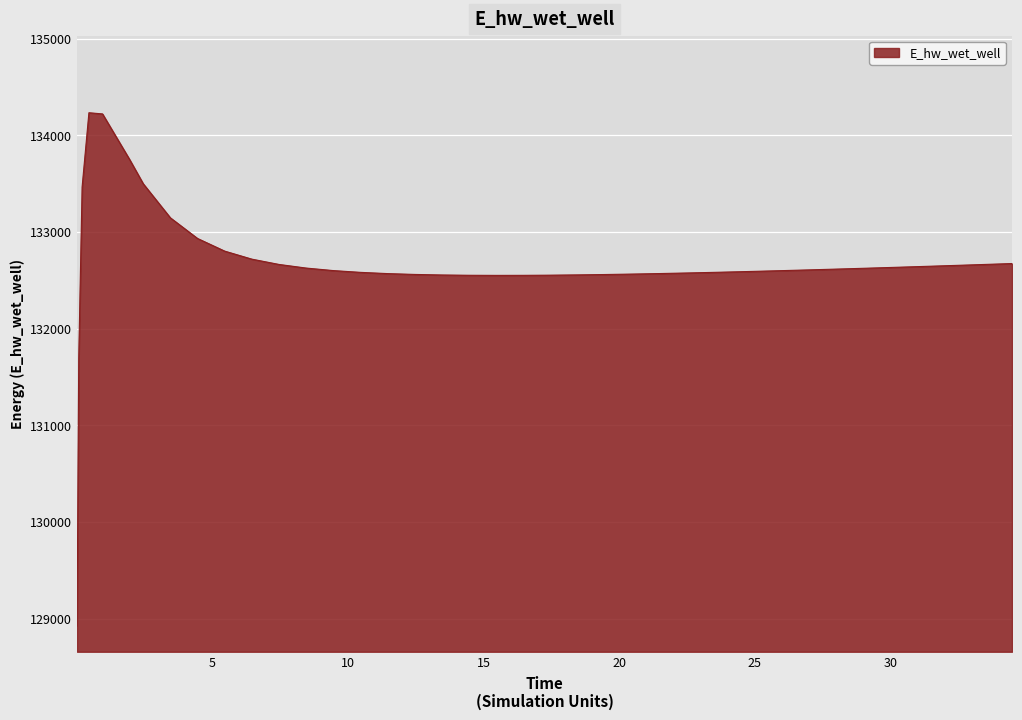

Reading left to right, list all the values displayed in this chart.

128924.1	131694.1	133468.2	134234.9	134222.8	133750.1	133500.1	133147.7	132934.2	132803.4	132720.3	132665.5	132628.0	132601.9	132583.5	132570.7	132562.0	132556.4	132553.3	132552.2	132552.7	132554.5	132557.4	132561.2	132565.8	132571.1	132577.0	132583.4	132590.2	132593.8	132601.2	132609.0	132617.0	132625.3	132633.9	132642.6	132647.1	132656.2	132665.4	132674.8